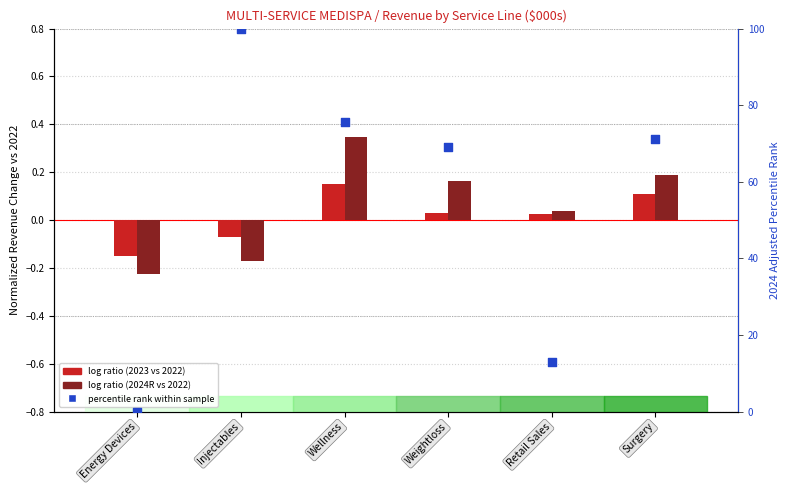

Which series has the largest total across all categories?

2024 Adj pct rank